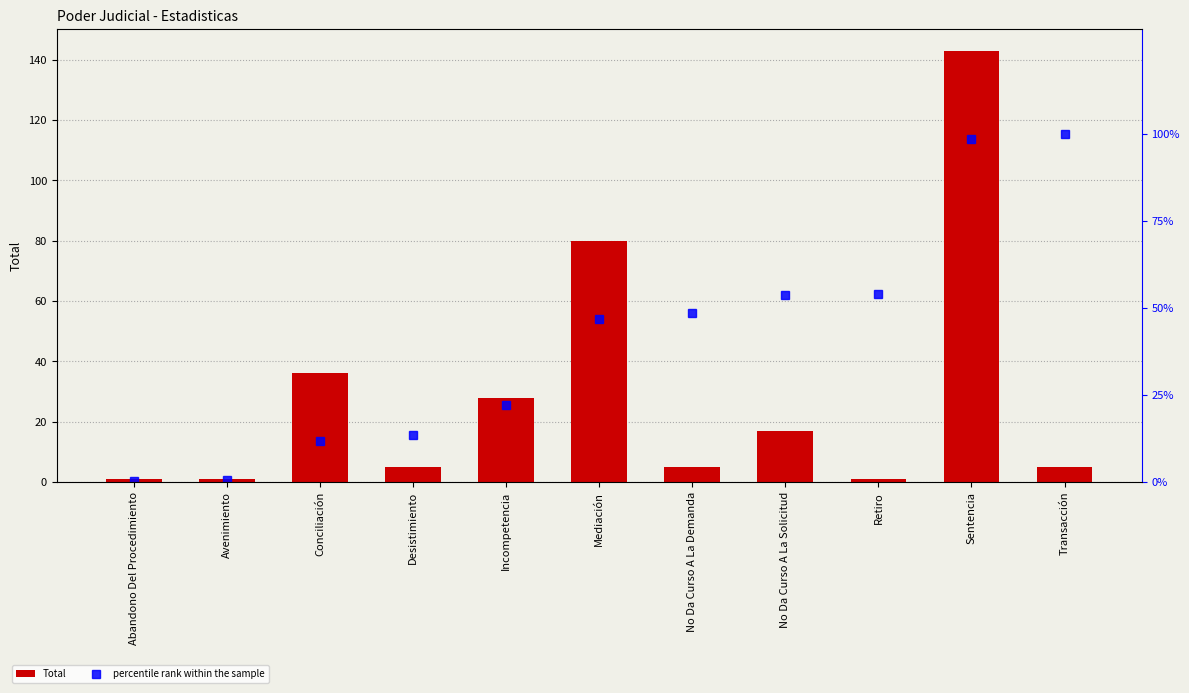

What are all the series names shown in the legend?

Total, percentile rank within the sample